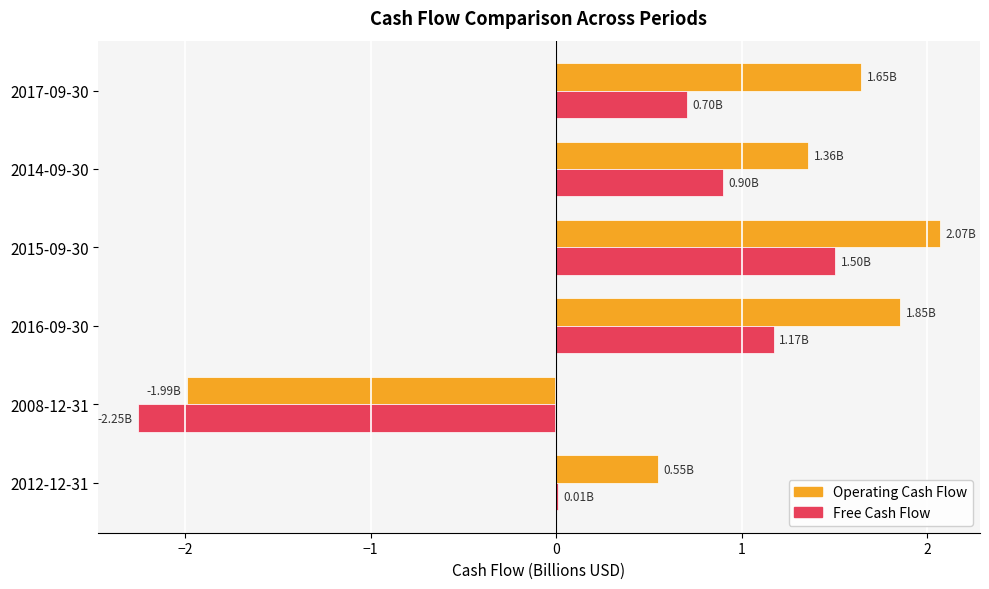

What is the sum of the Free Cash Flow values at 2016-09-30 and 2017-09-30?

1.9